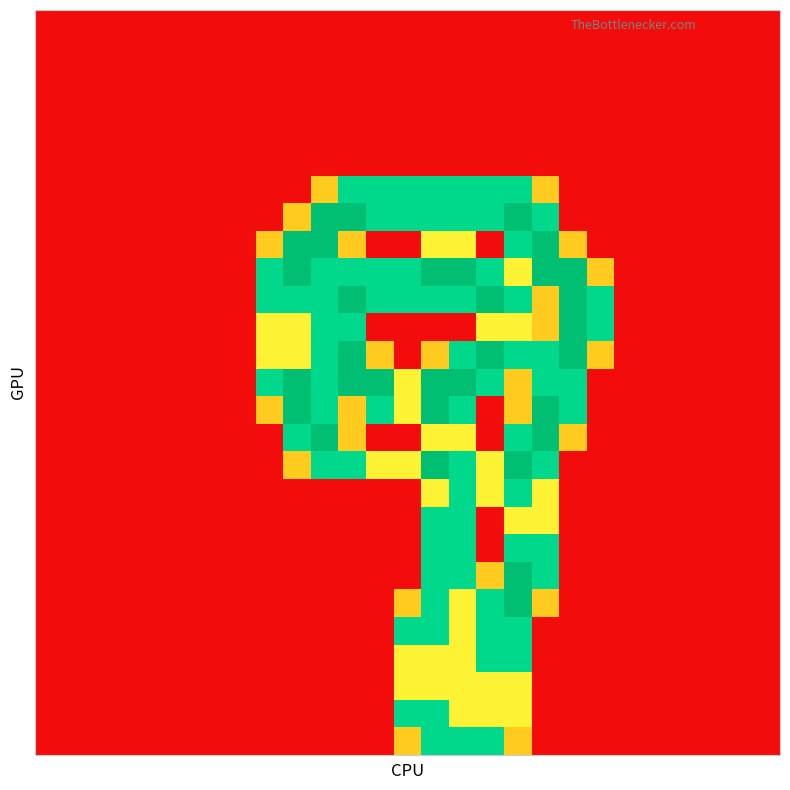

Reading left to right, list all the values displayed in this chart.

row_0: 0=0.0	1=0.0	2=0.0	3=0.0	4=0.0	5=0.0	6=0.0	7=0.0	8=0.0	9=0.0	10=0.0	11=0.0	12=0.0	13=0.0	14=0.0	15=0.0	16=0.0	17=0.0	18=0.0	19=0.0	20=0.0	21=0.0	22=0.0	23=0.0	24=0.0	25=0.0	26=0.0
row_1: 0=0.0	1=0.0	2=0.0	3=0.0	4=0.0	5=0.0	6=0.0	7=0.0	8=0.0	9=0.0	10=0.0	11=0.0	12=0.0	13=0.0	14=0.0	15=0.0	16=0.0	17=0.0	18=0.0	19=0.0	20=0.0	21=0.0	22=0.0	23=0.0	24=0.0	25=0.0	26=0.0
row_2: 0=0.0	1=0.0	2=0.0	3=0.0	4=0.0	5=0.0	6=0.0	7=0.0	8=0.0	9=0.0	10=0.0	11=0.0	12=0.0	13=0.0	14=0.0	15=0.0	16=0.0	17=0.0	18=0.0	19=0.0	20=0.0	21=0.0	22=0.0	23=0.0	24=0.0	25=0.0	26=0.0
row_3: 0=0.0	1=0.0	2=0.0	3=0.0	4=0.0	5=0.0	6=0.0	7=0.0	8=0.0	9=0.0	10=0.0	11=0.0	12=0.0	13=0.0	14=0.0	15=0.0	16=0.0	17=0.0	18=0.0	19=0.0	20=0.0	21=0.0	22=0.0	23=0.0	24=0.0	25=0.0	26=0.0
row_4: 0=0.0	1=0.0	2=0.0	3=0.0	4=0.0	5=0.0	6=0.0	7=0.0	8=0.0	9=0.0	10=0.0	11=0.0	12=0.0	13=0.0	14=0.0	15=0.0	16=0.0	17=0.0	18=0.0	19=0.0	20=0.0	21=0.0	22=0.0	23=0.0	24=0.0	25=0.0	26=0.0
row_5: 0=0.0	1=0.0	2=0.0	3=0.0	4=0.0	5=0.0	6=0.0	7=0.0	8=0.0	9=0.0	10=0.0	11=0.0	12=0.0	13=0.0	14=0.0	15=0.0	16=0.0	17=0.0	18=0.0	19=0.0	20=0.0	21=0.0	22=0.0	23=0.0	24=0.0	25=0.0	26=0.0
row_6: 0=0.0	1=0.0	2=0.0	3=0.0	4=0.0	5=0.0	6=0.0	7=0.0	8=0.0	9=0.0	10=0.8	11=1.5	12=1.5	13=1.5	14=1.5	15=1.5	16=1.5	17=1.5	18=0.8	19=0.0	20=0.0	21=0.0	22=0.0	23=0.0	24=0.0	25=0.0	26=0.0
row_7: 0=0.0	1=0.0	2=0.0	3=0.0	4=0.0	5=0.0	6=0.0	7=0.0	8=0.0	9=0.8	10=2.0	11=2.0	12=1.5	13=1.5	14=1.5	15=1.5	16=1.5	17=2.0	18=1.5	19=0.0	20=0.0	21=0.0	22=0.0	23=0.0	24=0.0	25=0.0	26=0.0
row_8: 0=0.0	1=0.0	2=0.0	3=0.0	4=0.0	5=0.0	6=0.0	7=0.0	8=0.8	9=2.0	10=2.0	11=0.8	12=0.0	13=0.0	14=1.0	15=1.0	16=0.0	17=1.5	18=2.0	19=0.8	20=0.0	21=0.0	22=0.0	23=0.0	24=0.0	25=0.0	26=0.0
row_9: 0=0.0	1=0.0	2=0.0	3=0.0	4=0.0	5=0.0	6=0.0	7=0.0	8=1.5	9=2.0	10=1.5	11=1.5	12=1.5	13=1.5	14=2.0	15=2.0	16=1.5	17=1.0	18=2.0	19=2.0	20=0.8	21=0.0	22=0.0	23=0.0	24=0.0	25=0.0	26=0.0
row_10: 0=0.0	1=0.0	2=0.0	3=0.0	4=0.0	5=0.0	6=0.0	7=0.0	8=1.5	9=1.5	10=1.5	11=2.0	12=1.5	13=1.5	14=1.5	15=1.5	16=2.0	17=1.5	18=0.8	19=2.0	20=1.5	21=0.0	22=0.0	23=0.0	24=0.0	25=0.0	26=0.0
row_11: 0=0.0	1=0.0	2=0.0	3=0.0	4=0.0	5=0.0	6=0.0	7=0.0	8=1.0	9=1.0	10=1.5	11=1.5	12=0.0	13=0.0	14=0.0	15=0.0	16=1.0	17=1.0	18=0.8	19=2.0	20=1.5	21=0.0	22=0.0	23=0.0	24=0.0	25=0.0	26=0.0
row_12: 0=0.0	1=0.0	2=0.0	3=0.0	4=0.0	5=0.0	6=0.0	7=0.0	8=1.0	9=1.0	10=1.5	11=2.0	12=0.8	13=0.0	14=0.8	15=1.5	16=2.0	17=1.5	18=1.5	19=2.0	20=0.8	21=0.0	22=0.0	23=0.0	24=0.0	25=0.0	26=0.0
row_13: 0=0.0	1=0.0	2=0.0	3=0.0	4=0.0	5=0.0	6=0.0	7=0.0	8=1.5	9=2.0	10=1.5	11=2.0	12=2.0	13=1.0	14=2.0	15=2.0	16=1.5	17=0.8	18=1.5	19=1.5	20=0.0	21=0.0	22=0.0	23=0.0	24=0.0	25=0.0	26=0.0
row_14: 0=0.0	1=0.0	2=0.0	3=0.0	4=0.0	5=0.0	6=0.0	7=0.0	8=0.8	9=2.0	10=1.5	11=0.8	12=1.5	13=1.0	14=2.0	15=1.5	16=0.0	17=0.8	18=2.0	19=1.5	20=0.0	21=0.0	22=0.0	23=0.0	24=0.0	25=0.0	26=0.0
row_15: 0=0.0	1=0.0	2=0.0	3=0.0	4=0.0	5=0.0	6=0.0	7=0.0	8=0.0	9=1.5	10=2.0	11=0.8	12=0.0	13=0.0	14=1.0	15=1.0	16=0.0	17=1.5	18=2.0	19=0.8	20=0.0	21=0.0	22=0.0	23=0.0	24=0.0	25=0.0	26=0.0
row_16: 0=0.0	1=0.0	2=0.0	3=0.0	4=0.0	5=0.0	6=0.0	7=0.0	8=0.0	9=0.8	10=1.5	11=1.5	12=1.0	13=1.0	14=2.0	15=1.5	16=1.0	17=2.0	18=1.5	19=0.0	20=0.0	21=0.0	22=0.0	23=0.0	24=0.0	25=0.0	26=0.0
row_17: 0=0.0	1=0.0	2=0.0	3=0.0	4=0.0	5=0.0	6=0.0	7=0.0	8=0.0	9=0.0	10=0.0	11=0.0	12=0.0	13=0.0	14=1.0	15=1.5	16=1.0	17=1.5	18=1.0	19=0.0	20=0.0	21=0.0	22=0.0	23=0.0	24=0.0	25=0.0	26=0.0
row_18: 0=0.0	1=0.0	2=0.0	3=0.0	4=0.0	5=0.0	6=0.0	7=0.0	8=0.0	9=0.0	10=0.0	11=0.0	12=0.0	13=0.0	14=1.5	15=1.5	16=0.0	17=1.0	18=1.0	19=0.0	20=0.0	21=0.0	22=0.0	23=0.0	24=0.0	25=0.0	26=0.0
row_19: 0=0.0	1=0.0	2=0.0	3=0.0	4=0.0	5=0.0	6=0.0	7=0.0	8=0.0	9=0.0	10=0.0	11=0.0	12=0.0	13=0.0	14=1.5	15=1.5	16=0.0	17=1.5	18=1.5	19=0.0	20=0.0	21=0.0	22=0.0	23=0.0	24=0.0	25=0.0	26=0.0
row_20: 0=0.0	1=0.0	2=0.0	3=0.0	4=0.0	5=0.0	6=0.0	7=0.0	8=0.0	9=0.0	10=0.0	11=0.0	12=0.0	13=0.0	14=1.5	15=1.5	16=0.8	17=2.0	18=1.5	19=0.0	20=0.0	21=0.0	22=0.0	23=0.0	24=0.0	25=0.0	26=0.0
row_21: 0=0.0	1=0.0	2=0.0	3=0.0	4=0.0	5=0.0	6=0.0	7=0.0	8=0.0	9=0.0	10=0.0	11=0.0	12=0.0	13=0.8	14=1.5	15=1.0	16=1.5	17=2.0	18=0.8	19=0.0	20=0.0	21=0.0	22=0.0	23=0.0	24=0.0	25=0.0	26=0.0
row_22: 0=0.0	1=0.0	2=0.0	3=0.0	4=0.0	5=0.0	6=0.0	7=0.0	8=0.0	9=0.0	10=0.0	11=0.0	12=0.0	13=1.5	14=1.5	15=1.0	16=1.5	17=1.5	18=0.0	19=0.0	20=0.0	21=0.0	22=0.0	23=0.0	24=0.0	25=0.0	26=0.0
row_23: 0=0.0	1=0.0	2=0.0	3=0.0	4=0.0	5=0.0	6=0.0	7=0.0	8=0.0	9=0.0	10=0.0	11=0.0	12=0.0	13=1.0	14=1.0	15=1.0	16=1.5	17=1.5	18=0.0	19=0.0	20=0.0	21=0.0	22=0.0	23=0.0	24=0.0	25=0.0	26=0.0
row_24: 0=0.0	1=0.0	2=0.0	3=0.0	4=0.0	5=0.0	6=0.0	7=0.0	8=0.0	9=0.0	10=0.0	11=0.0	12=0.0	13=1.0	14=1.0	15=1.0	16=1.0	17=1.0	18=0.0	19=0.0	20=0.0	21=0.0	22=0.0	23=0.0	24=0.0	25=0.0	26=0.0
row_25: 0=0.0	1=0.0	2=0.0	3=0.0	4=0.0	5=0.0	6=0.0	7=0.0	8=0.0	9=0.0	10=0.0	11=0.0	12=0.0	13=1.5	14=1.5	15=1.0	16=1.0	17=1.0	18=0.0	19=0.0	20=0.0	21=0.0	22=0.0	23=0.0	24=0.0	25=0.0	26=0.0
row_26: 0=0.0	1=0.0	2=0.0	3=0.0	4=0.0	5=0.0	6=0.0	7=0.0	8=0.0	9=0.0	10=0.0	11=0.0	12=0.0	13=0.8	14=1.5	15=1.5	16=1.5	17=0.8	18=0.0	19=0.0	20=0.0	21=0.0	22=0.0	23=0.0	24=0.0	25=0.0	26=0.0